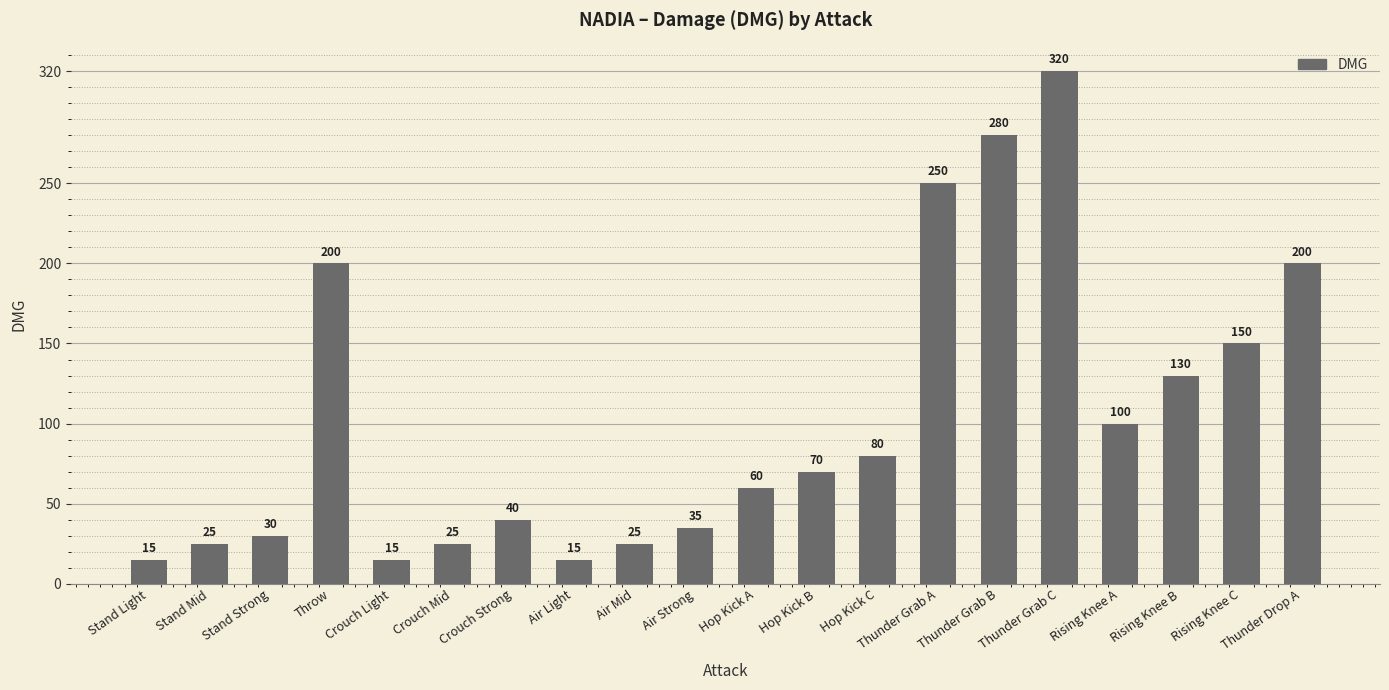

How many values are below 70?

10